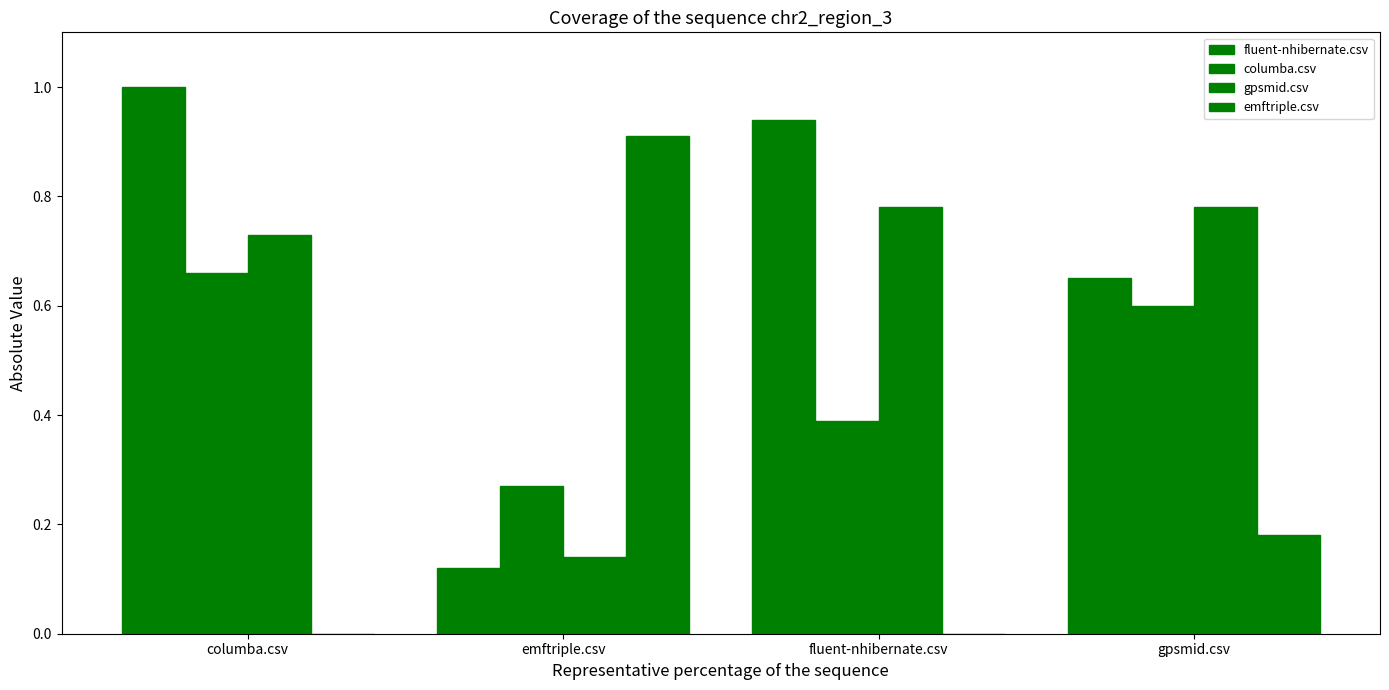

Between columba.csv and gpsmid.csv, which is larger?

columba.csv